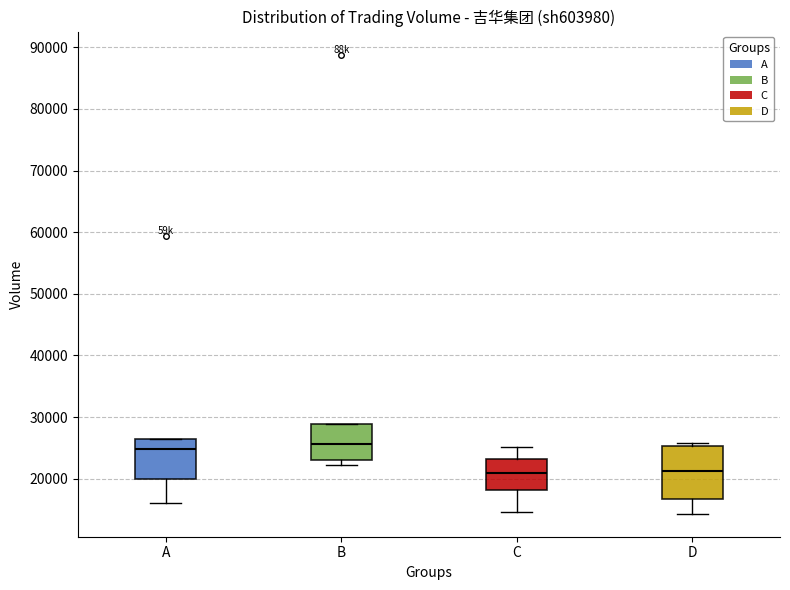

Reading left to right, read every box against the y-axis: the position of its median line, the range the box covers, and the ends of its whiskers. The values are not printed on the chart, so give them approximately, as read against the axis.

A: median 25000, box 20000 to 26000, whiskers 16000 to 26000
B: median 26000, box 23000 to 29000, whiskers 22000 to 29000
C: median 21000, box 18000 to 23000, whiskers 15000 to 25000
D: median 21000, box 17000 to 25000, whiskers 14000 to 26000